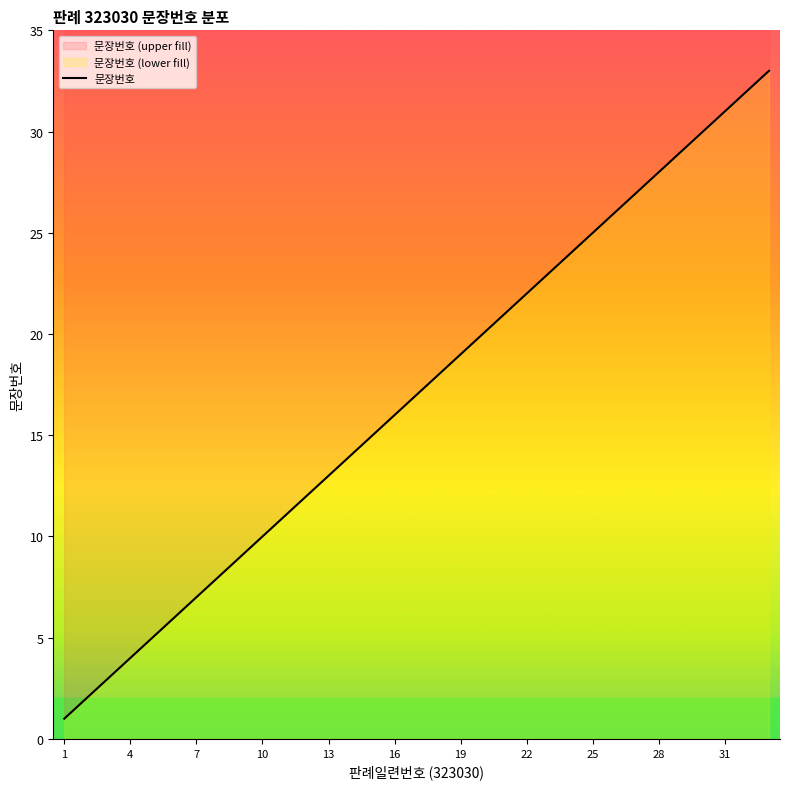

Does the chart display data point markers on the line(s)?

No